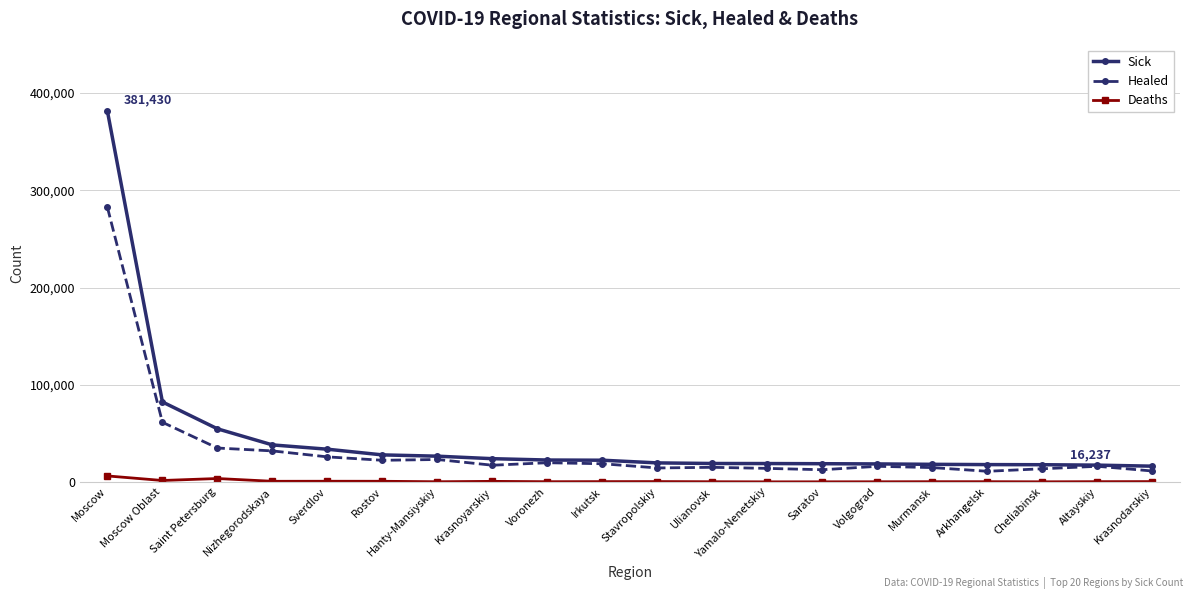

True or false: Deaths and Healed intersect in this chart.

False